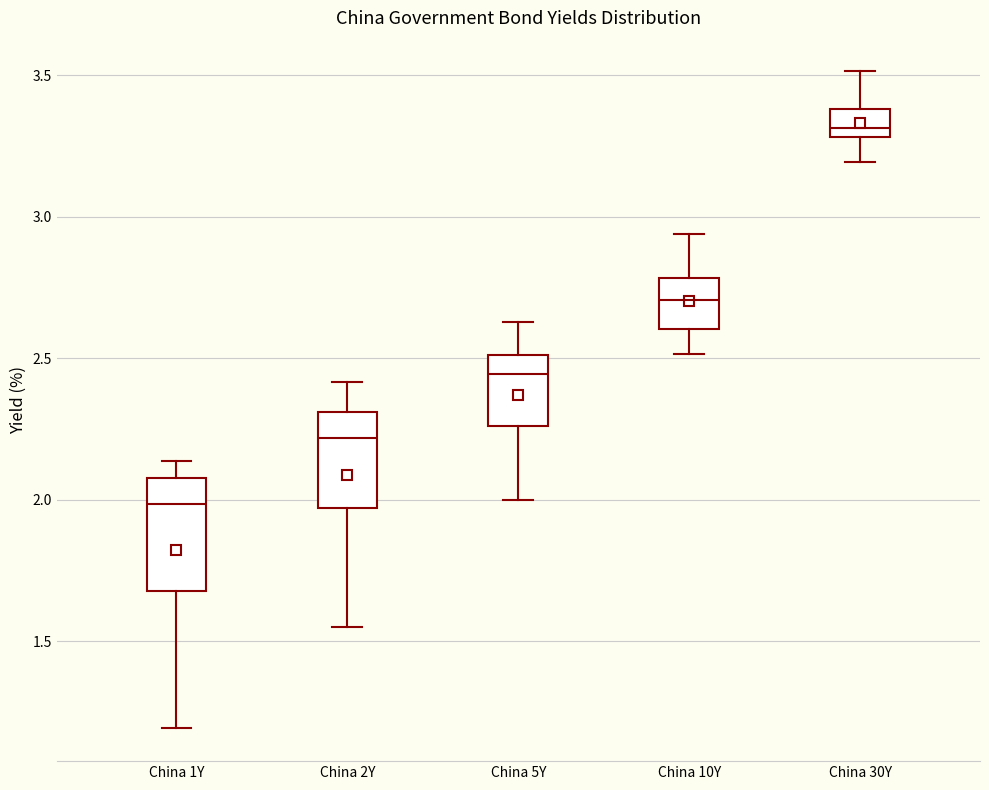

Which box is the tallest, from its lower edge to its upper edge?

China 1Y